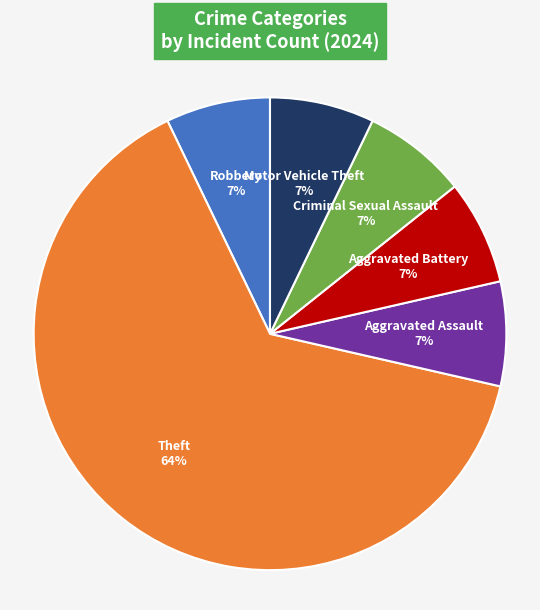

Is the sum of Criminal Sexual Assault and Motor Vehicle Theft greater than half?

No